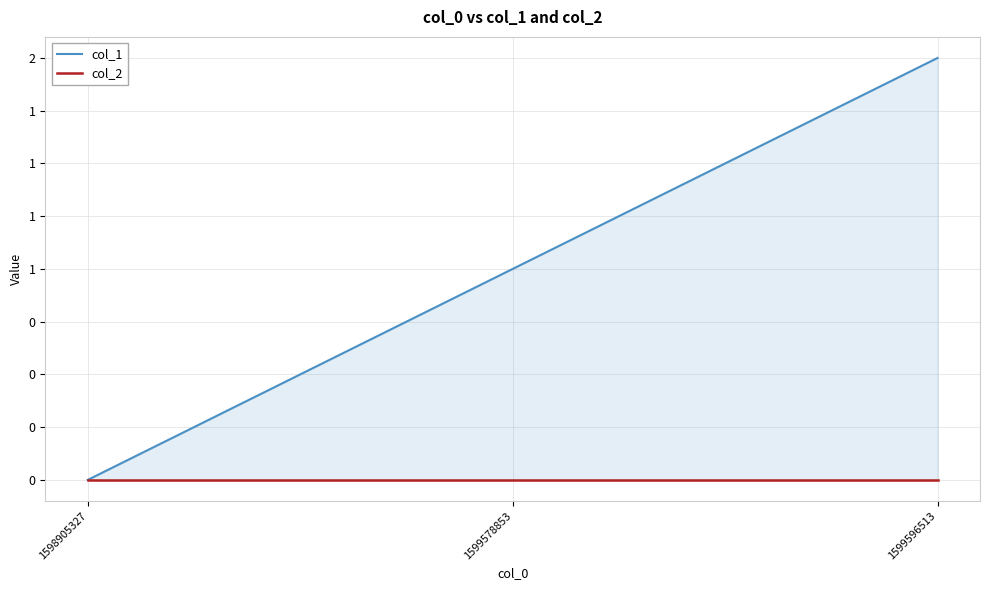

Is it true that col_1 equals 2 at 1599578853?

False